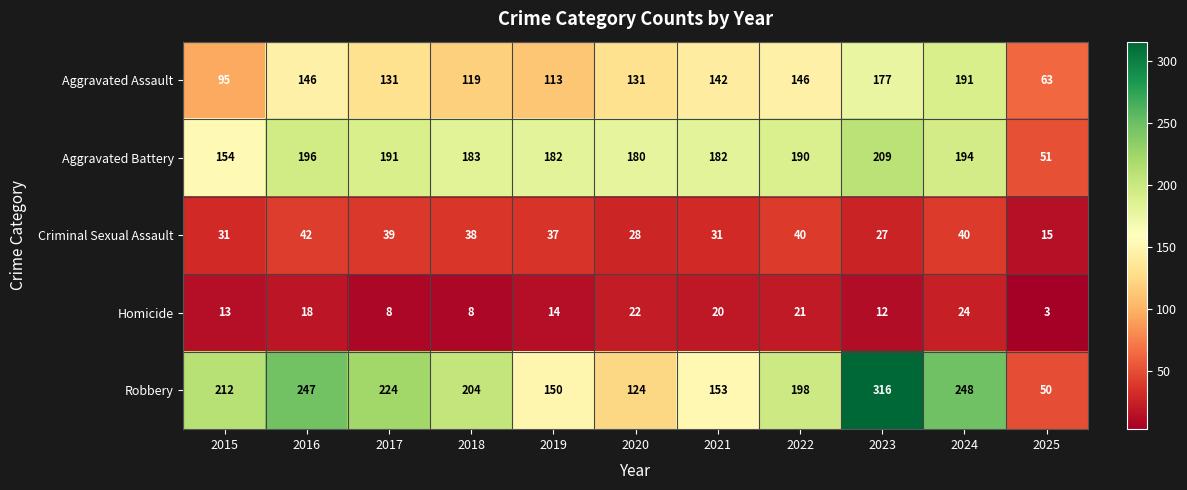

Which category has the lowest value across all series?

2025